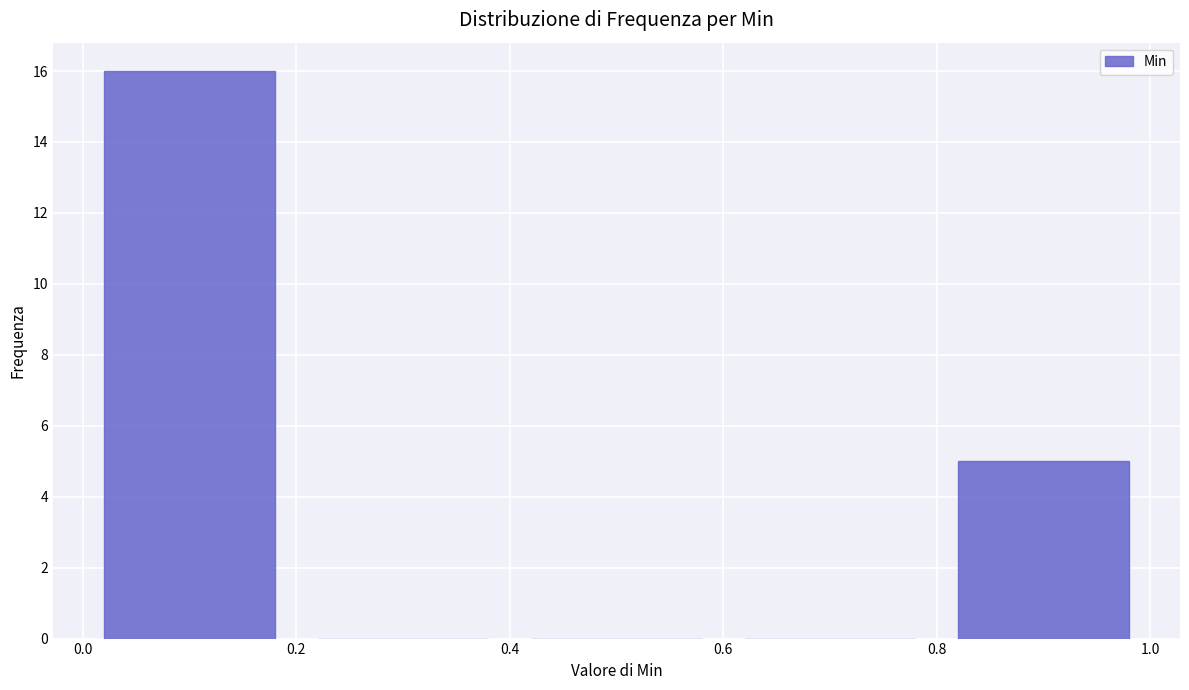

Reading left to right, list every bar in this chart as the range it spans on the x-axis followed by its height. The values are not printed on the chart, so give them approximately, as read against the axis.

0.0 to 0.2: 16
0.2 to 0.4: 0
0.4 to 0.6: 0
0.6 to 0.8: 0
0.8 to 1.0: 5